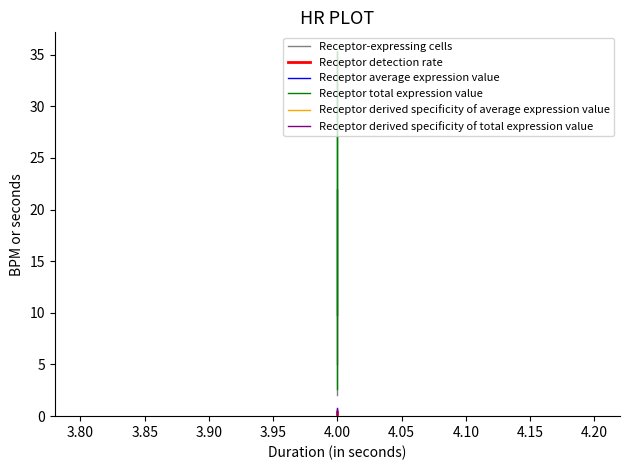

Reading left to right, what are all the values shown in this chart?

Receptor-expressing cells: 2.0	22.0	5.0
Receptor detection rate: 0.2	0.3	0.4
Receptor average expression value: 0.3	0.5	0.8
Receptor total expression value: 2.6	35.4	9.8
Receptor derived specificity of average expression value: 0.2	0.3	0.5
Receptor derived specificity of total expression value: 0.1	0.7	0.2